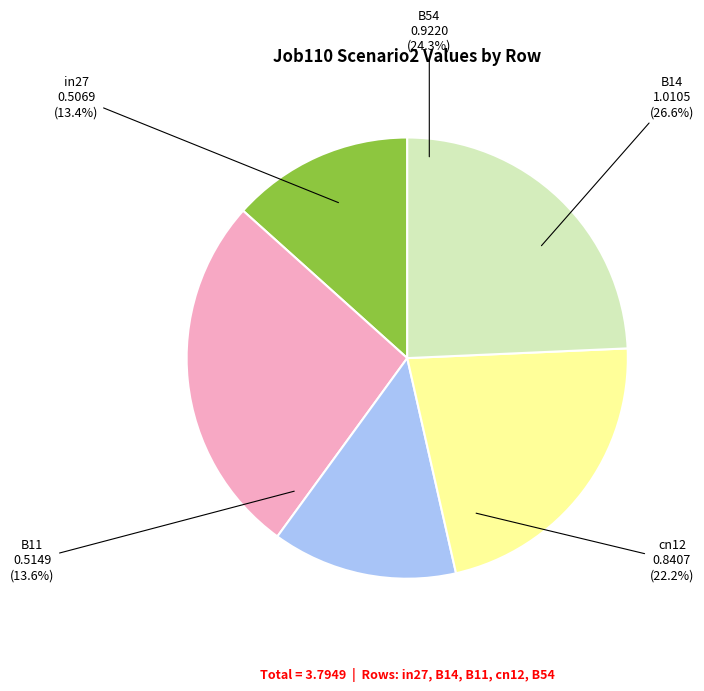

Which slice is the largest?

B14